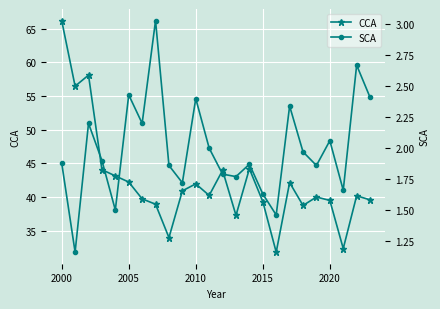

How many interior local valleys does the CCA series have?

7